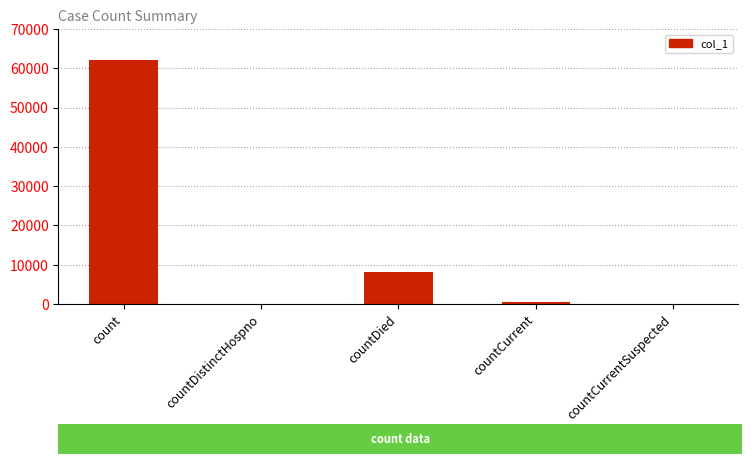

The value at countDistinctHospno is 0. True or false?

True